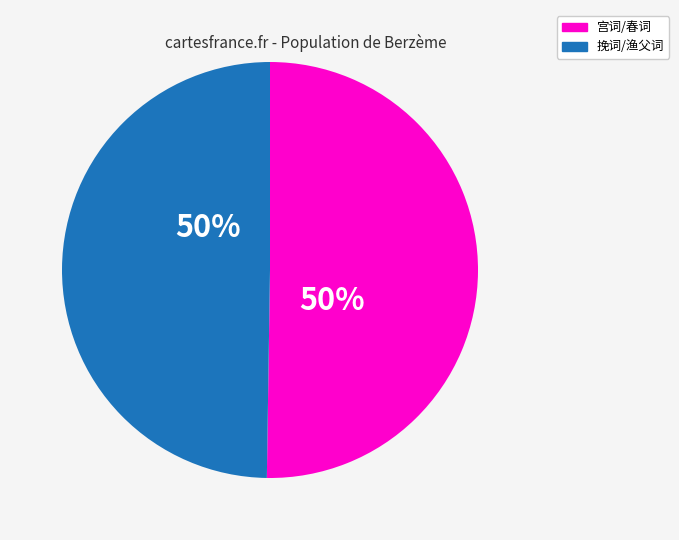

Is the sum of 挽词/渔父词 and 宫词/春词 greater than half?

Yes